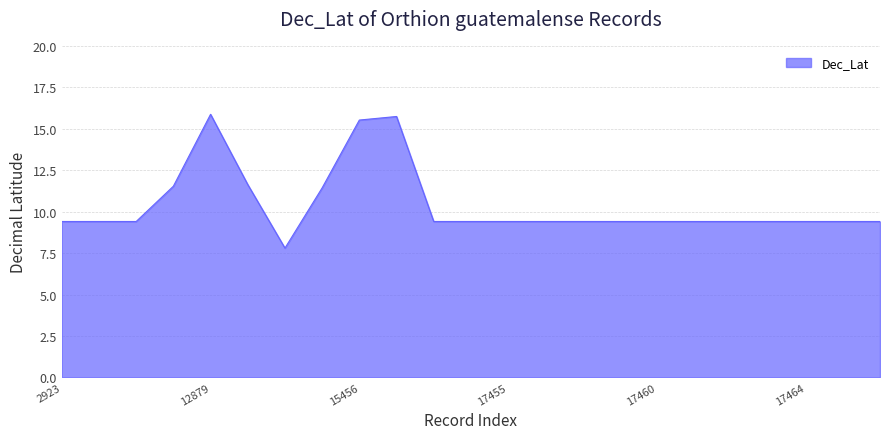

What is the maximum value shown in the chart?

15.9